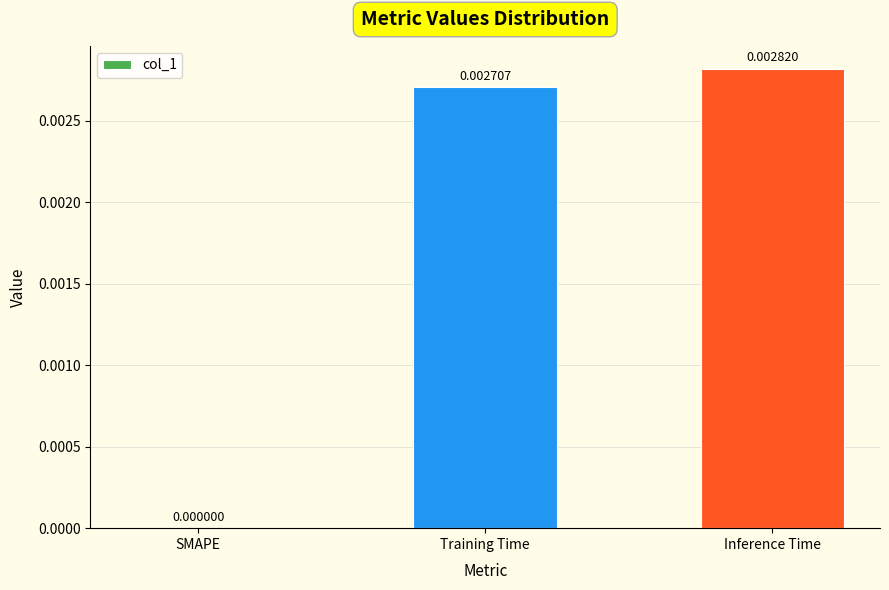

Where is the data nearest to the value 0?

SMAPE